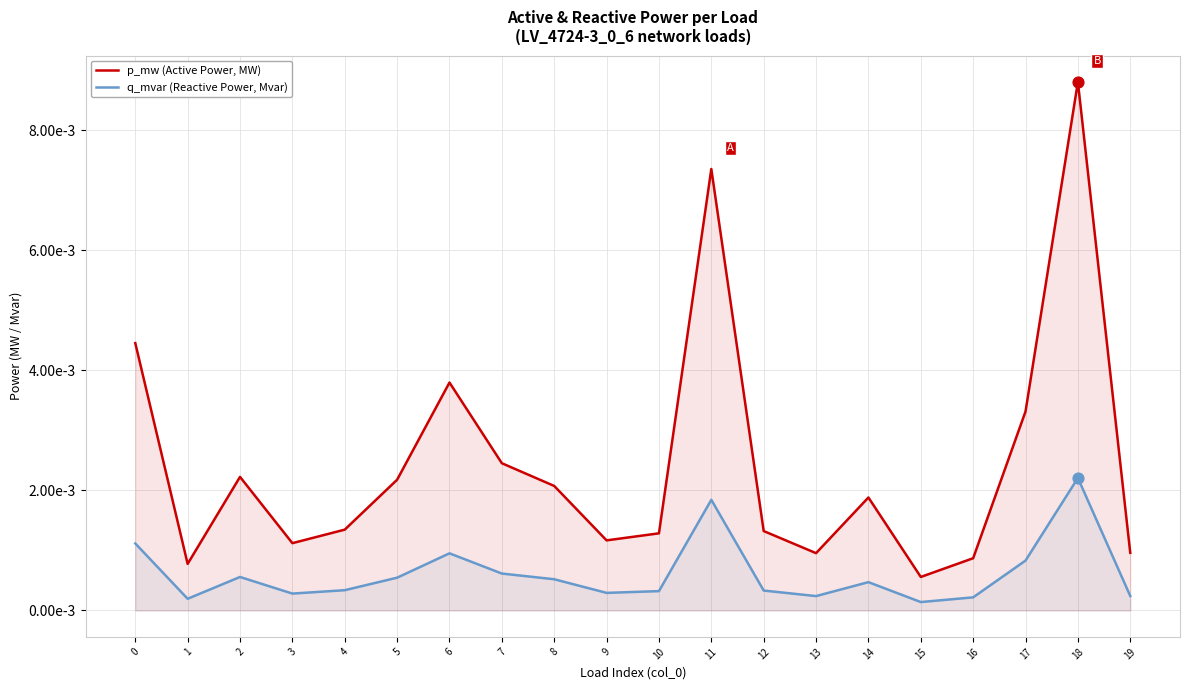

Which series has the largest total across all categories?

p_mw (Active Power, MW)